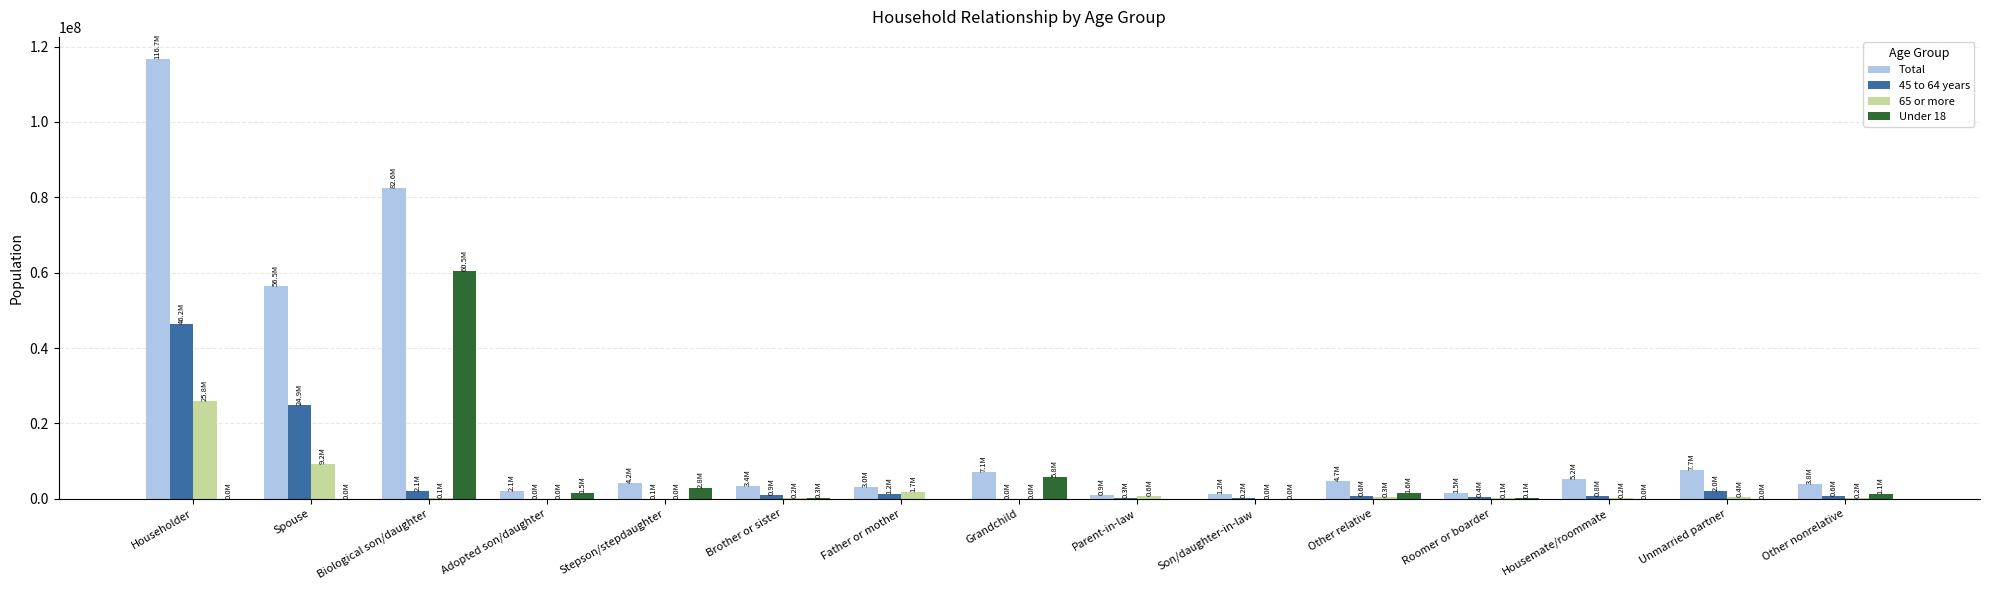

At which category does the chart reach its peak across all series?

Householder